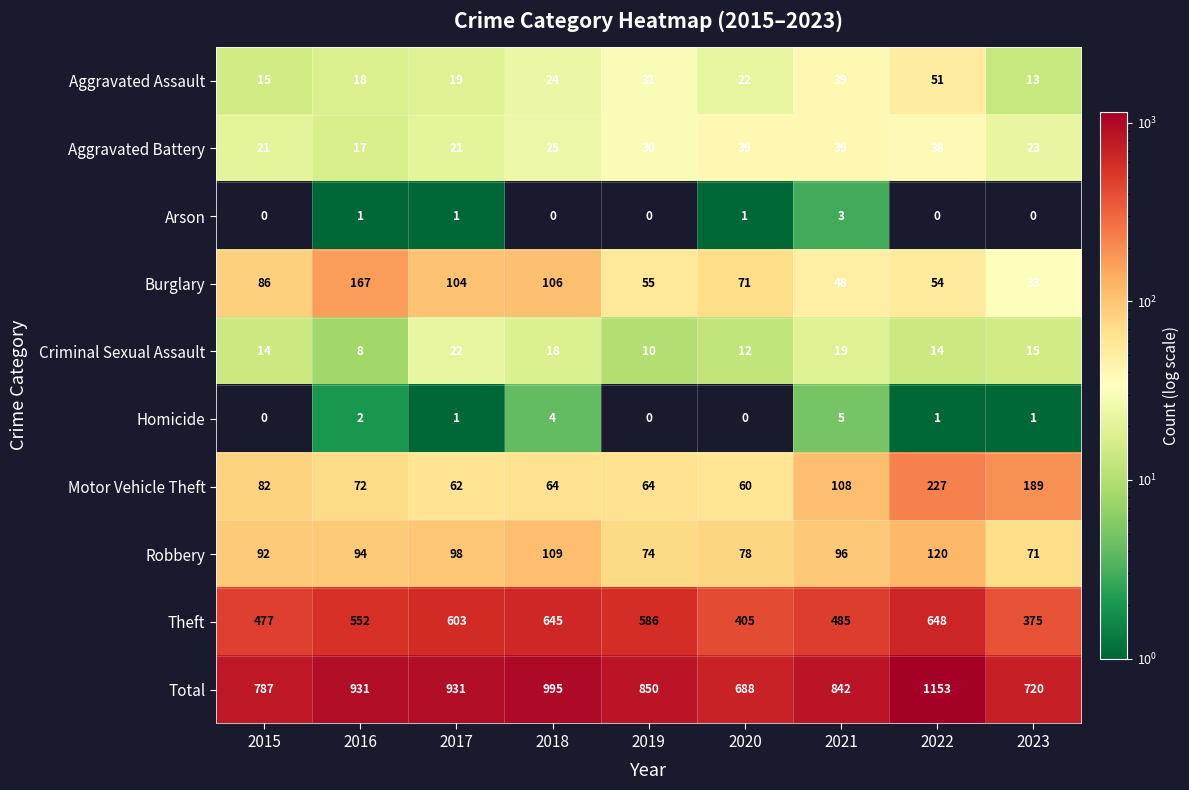

What is the difference between the Motor Vehicle Theft values at 2019 and 2020?

4